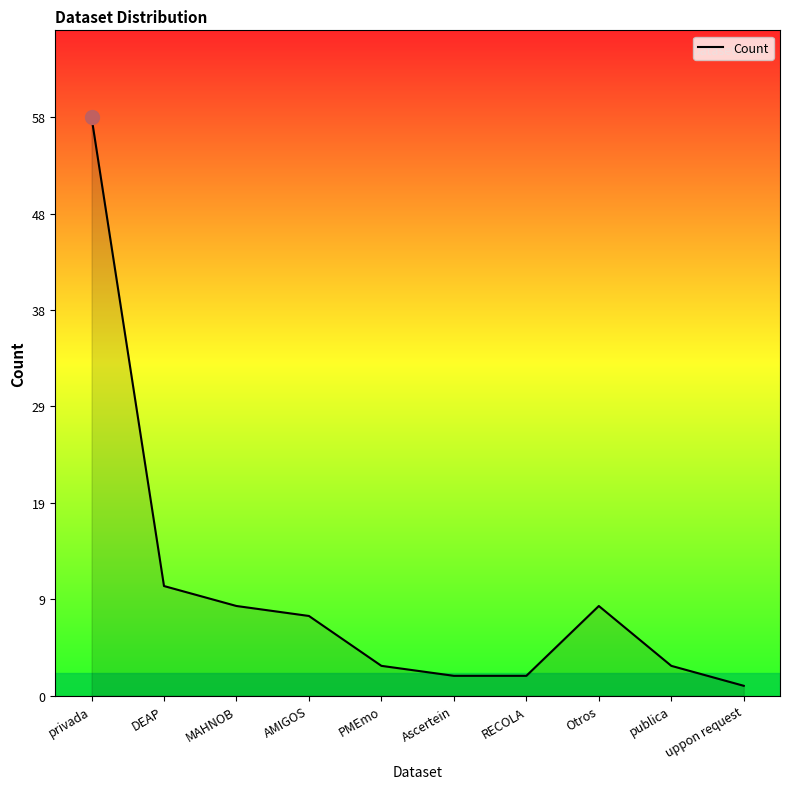

Is it true that the value at DEAP is 20?

False